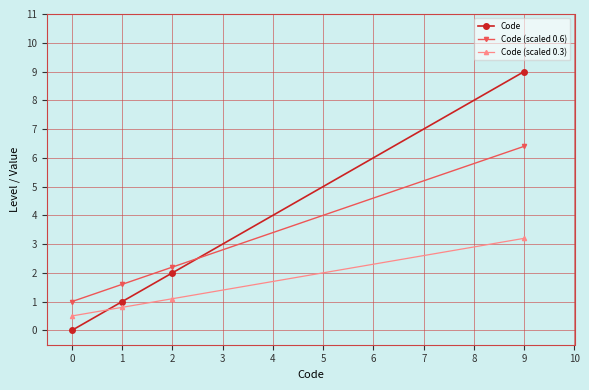

What is the approximate value of Code (scaled 0.6) at 2?

2.2